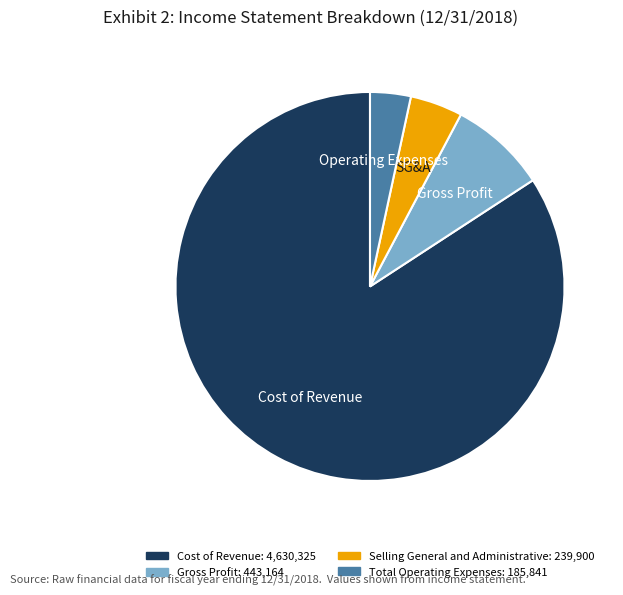

Rank the categories by value from highest to lowest.

Cost of Revenue, Gross Profit, Selling General and Administrative, Total Operating Expenses